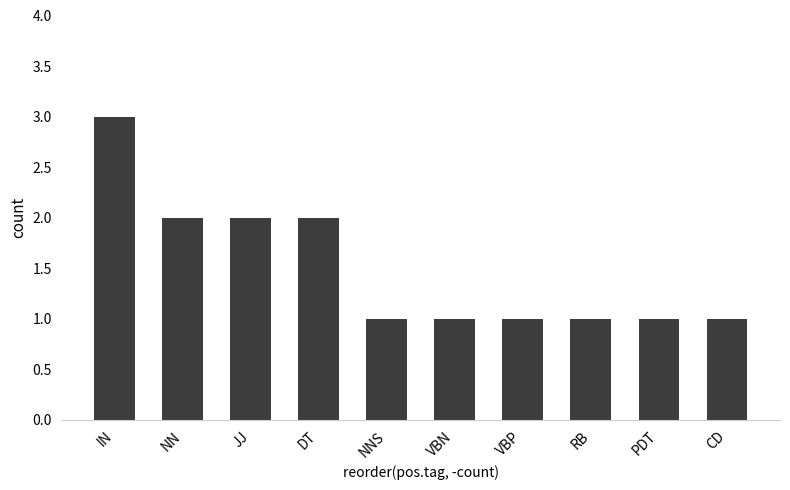

Does the chart contain stacked bars?

No